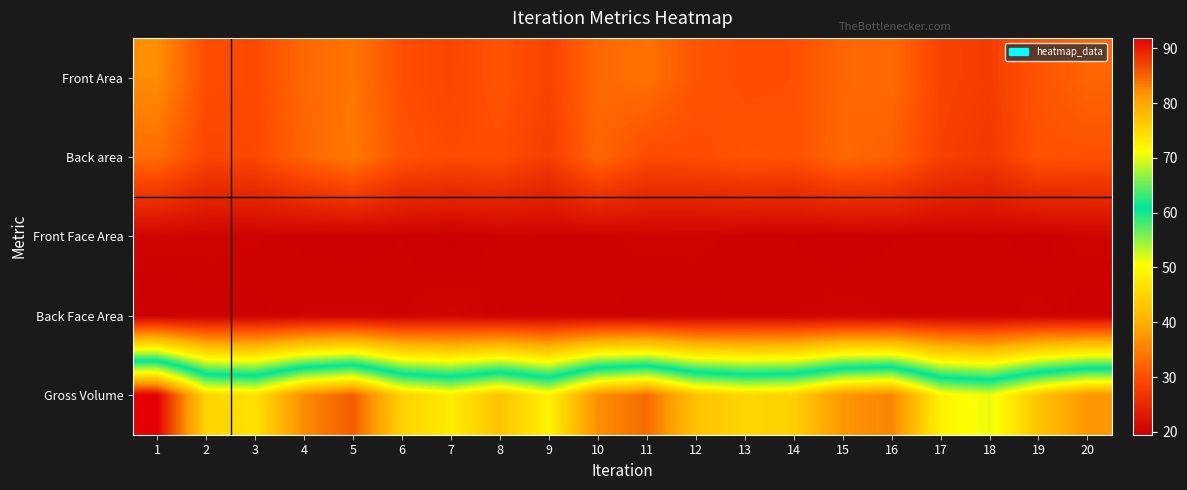

What is the difference between the highest and lowest values at 4?

62.6